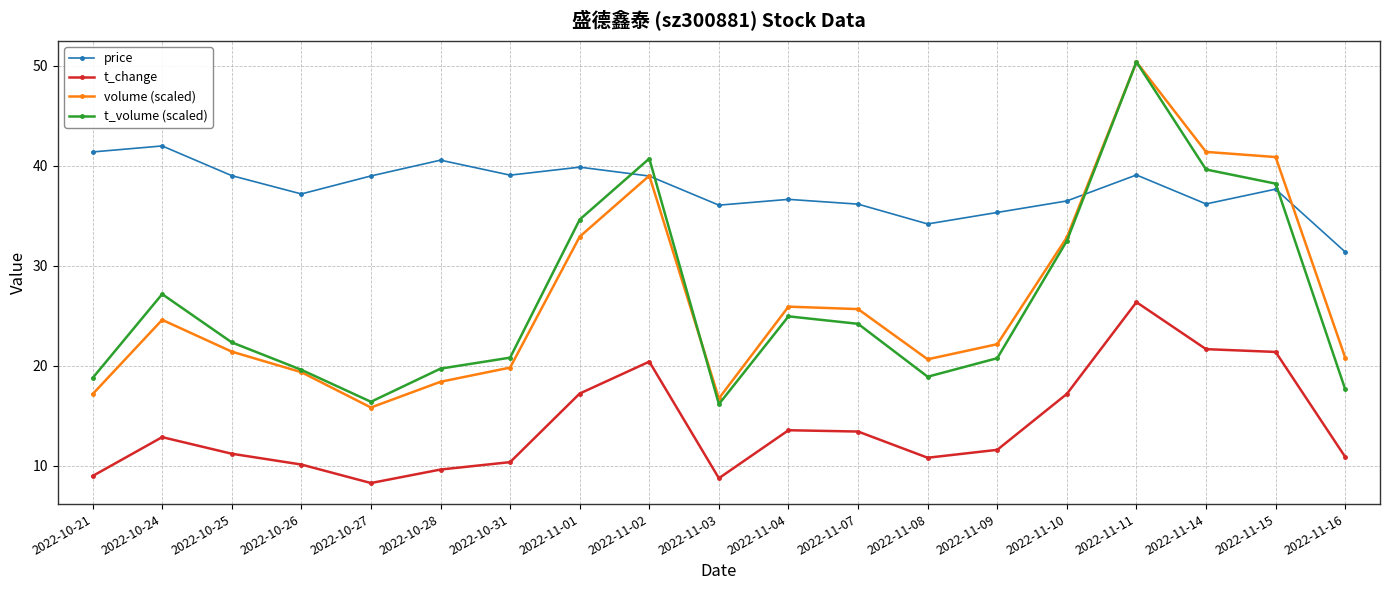

What are all the series names shown in the legend?

price, t_change, volume (scaled), t_volume (scaled)